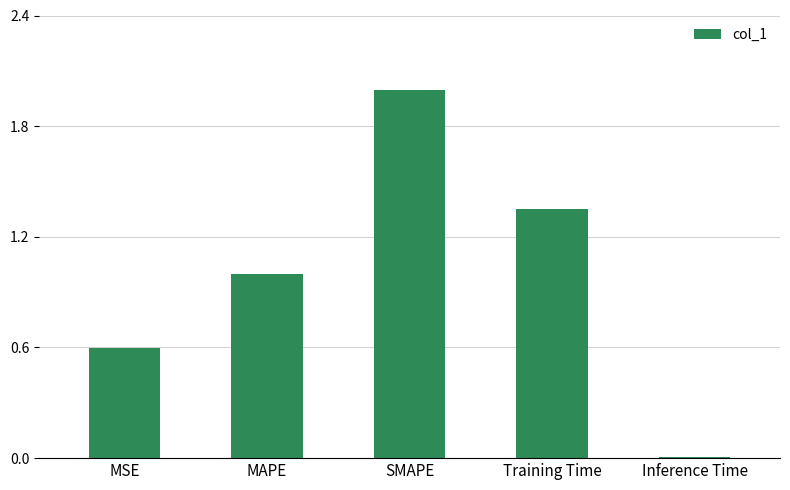

What position from the right is Training Time?

2